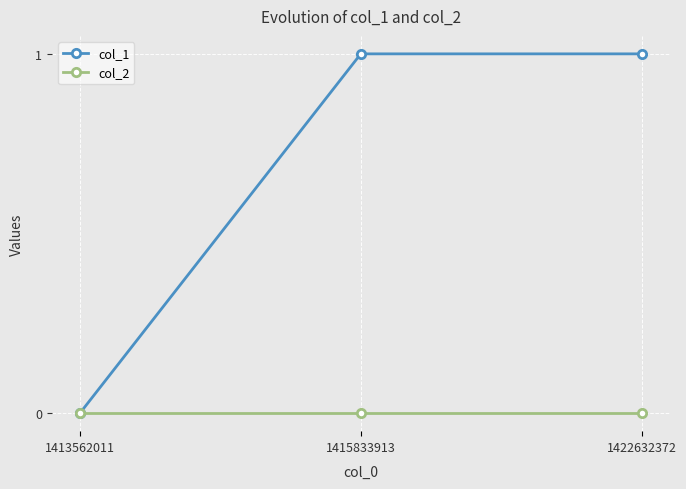

List the series in order of their overall mean, highest first.

col_1, col_2